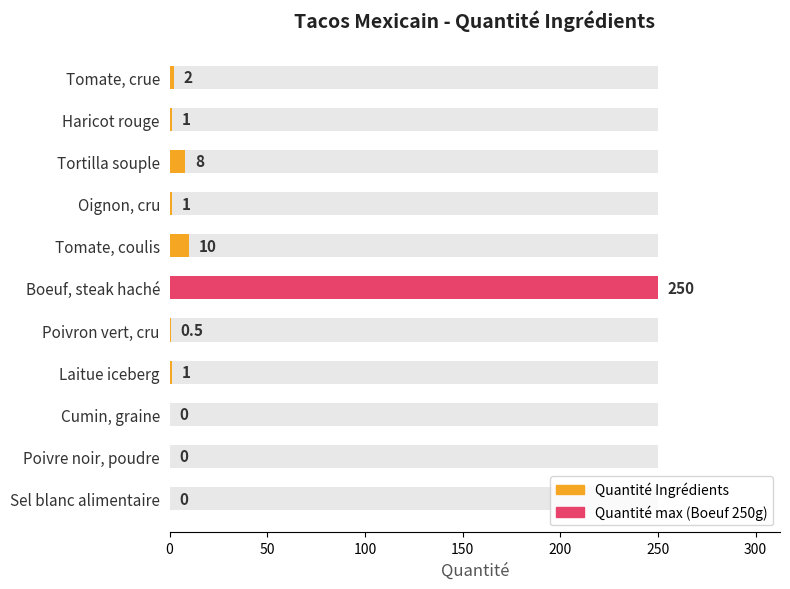

How many data points are less than 1?

4